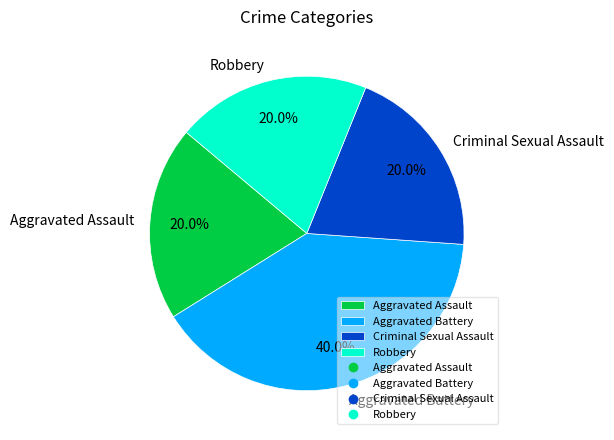

What percentage is the Aggravated Assault slice, to the nearest percent?

20%